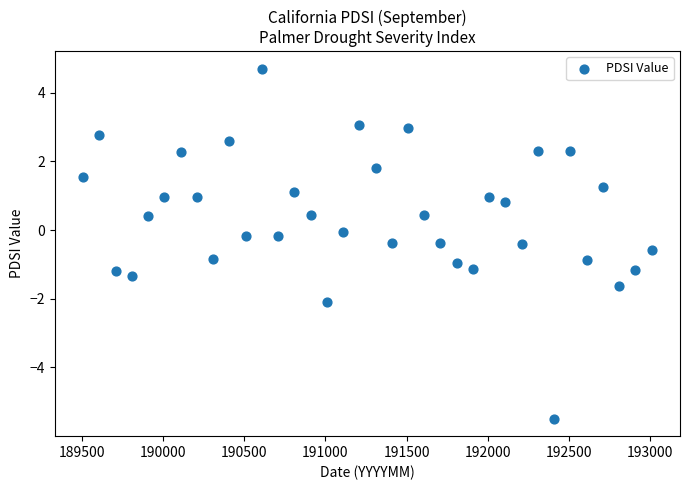

What is the range of X values (max minus min)?

3500.0